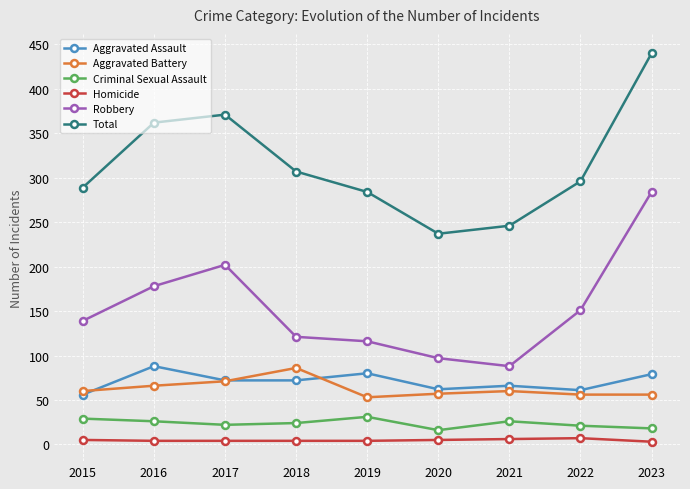

What is the approximate value of Robbery at 2022?

151